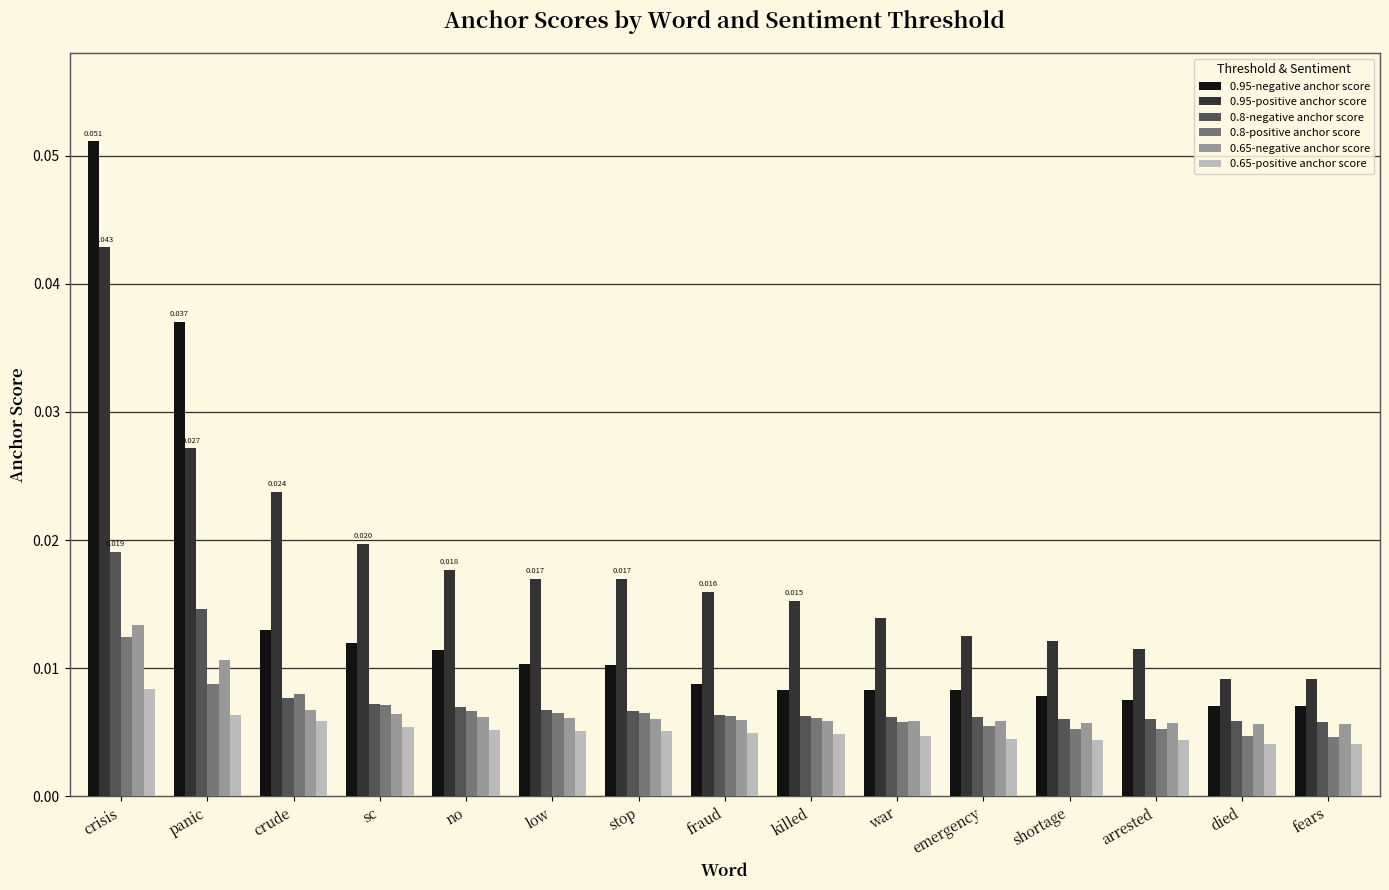

At which label does 0.8-positive anchor score reach its peak?

crisis